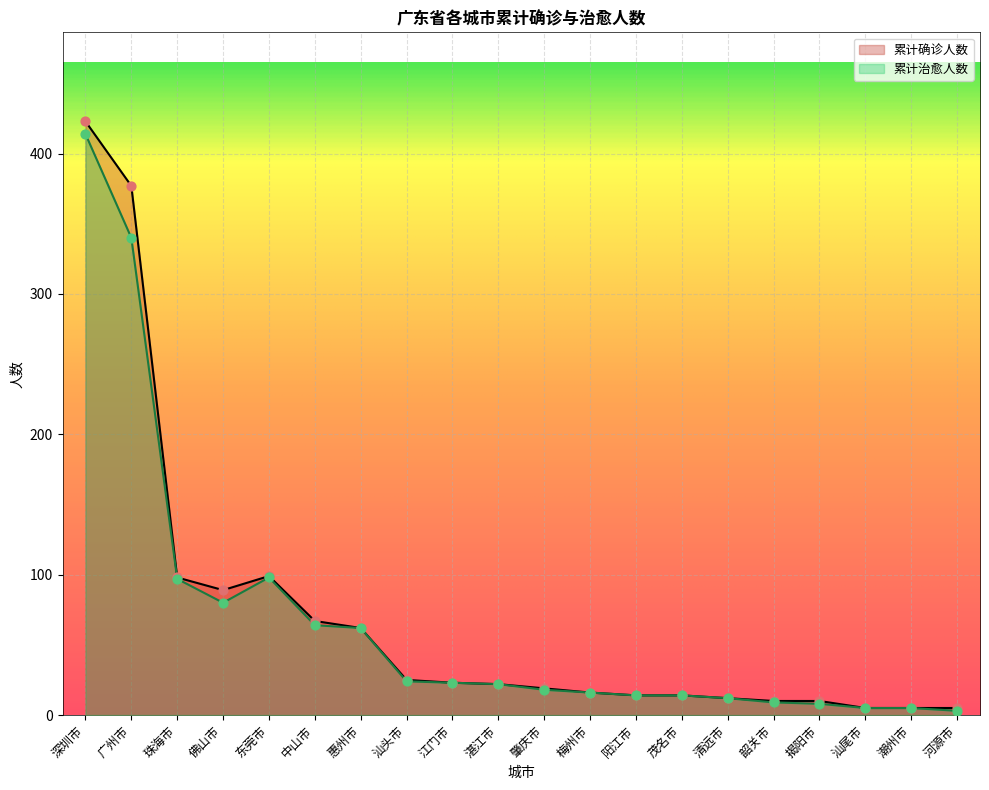

Which series reaches the minimum Y coordinate?

累计治愈人数